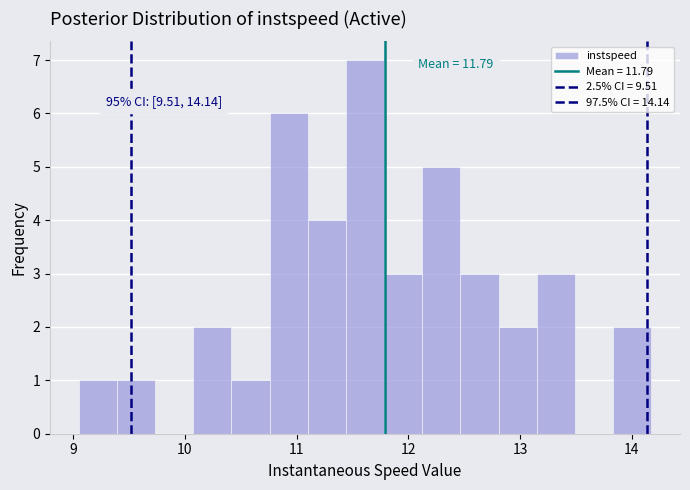

Read against the x-axis, roughly where is the centre of the tallest bar?

11.6